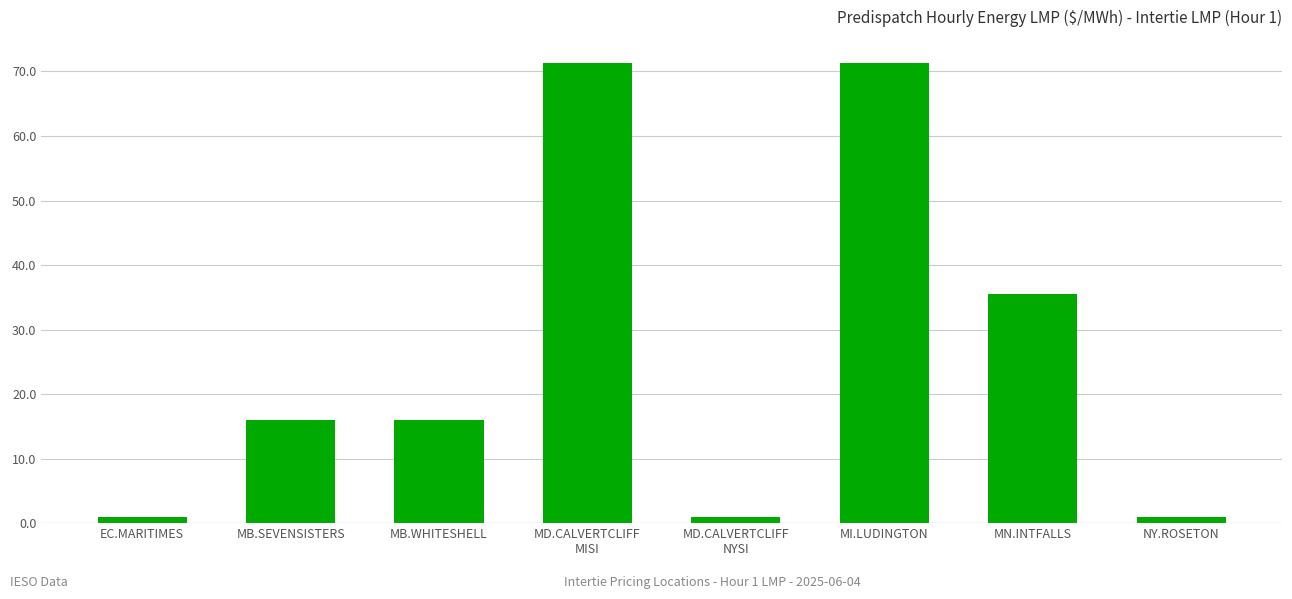

What position from the right is MD.CALVERTCLIFF
NYSI?

4